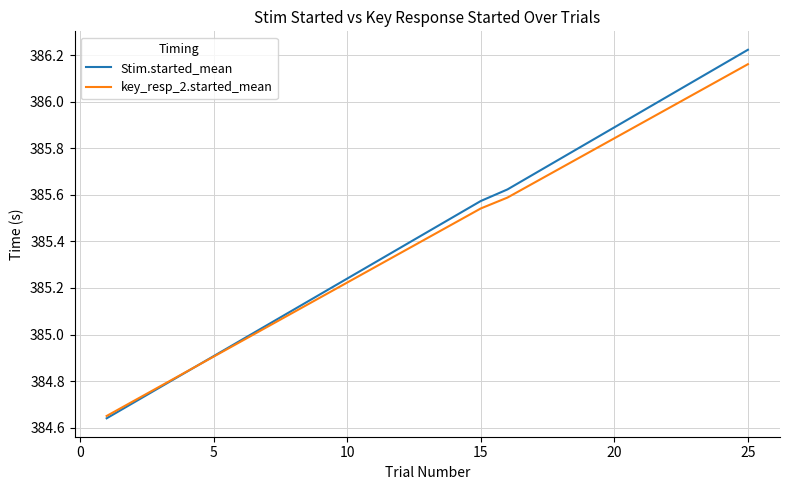

Which series has the widest spread of values?

Stim.started_mean